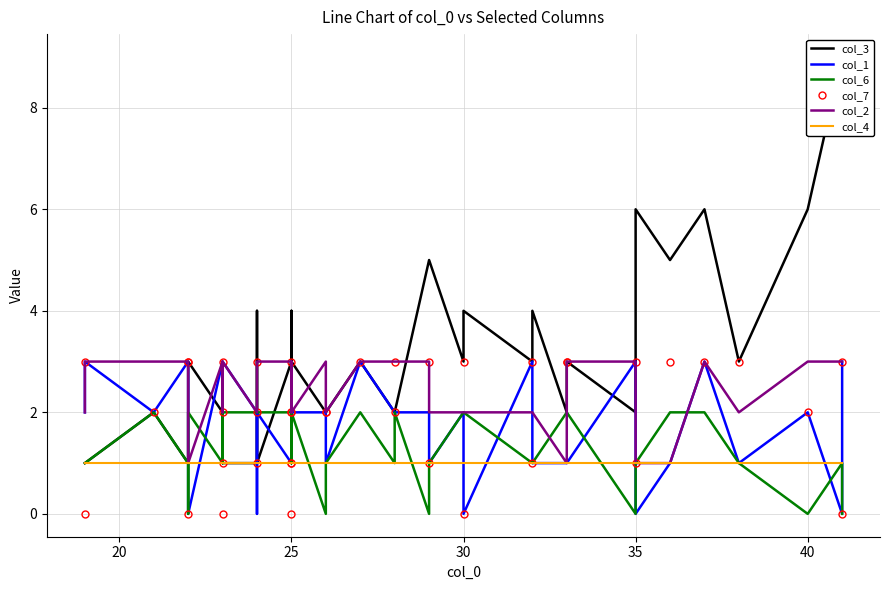

Rank the series by their maximum value, from highest to lowest.

col_3, col_1, col_7, col_2, col_6, col_4